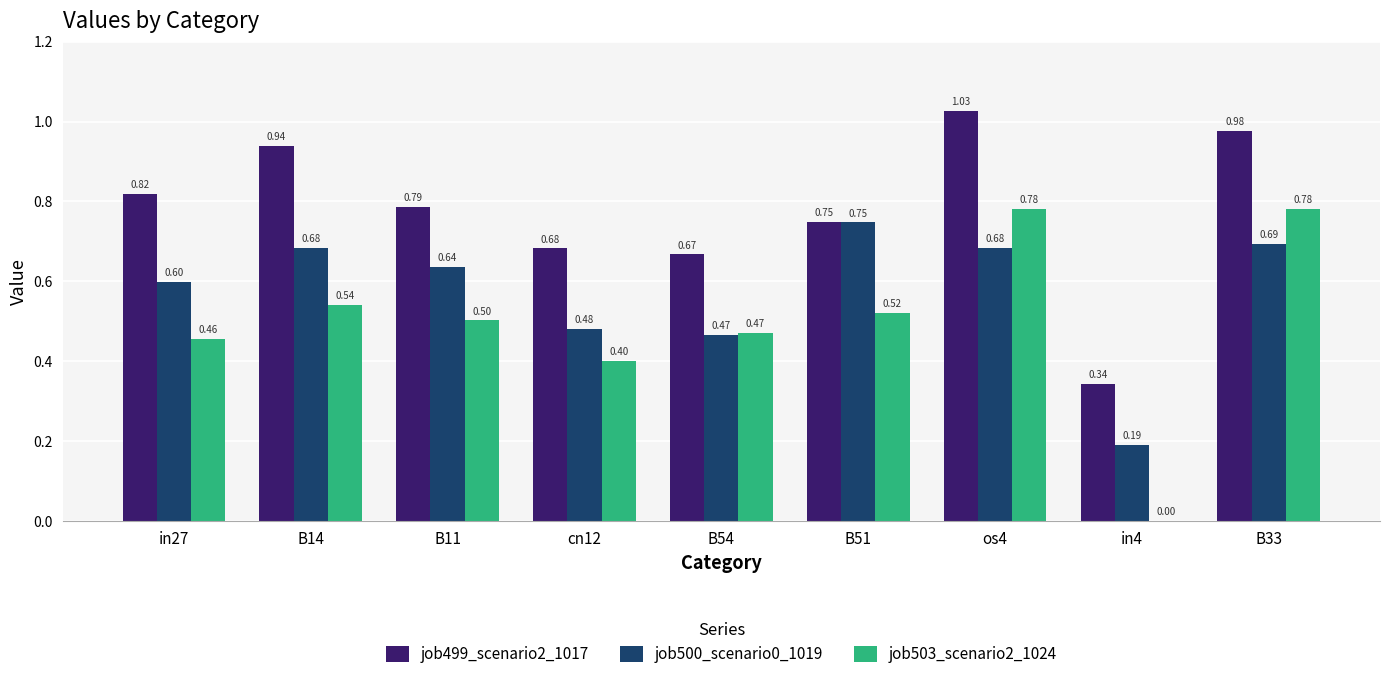

What is the total value across all series at cn12?

1.6